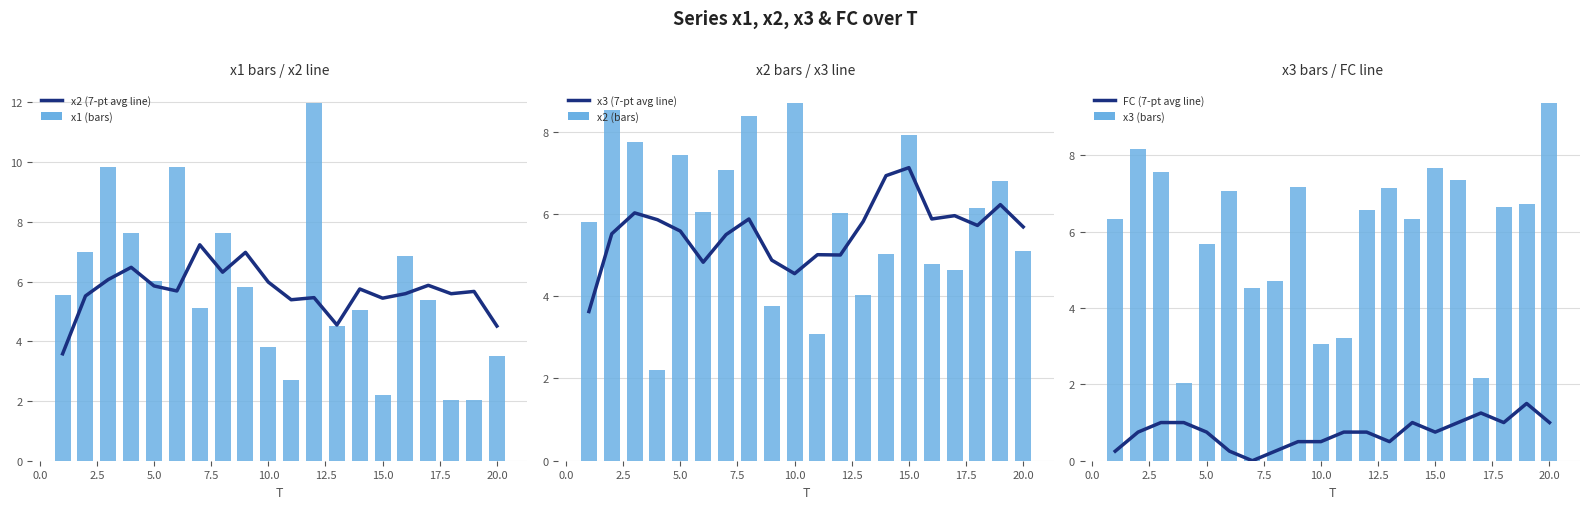

How many values in the x2 (bars) series exceed 6?

11